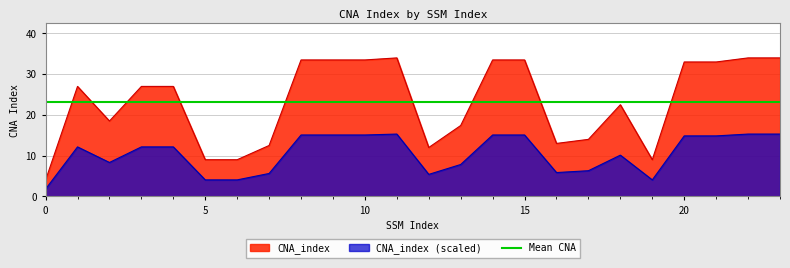

The cna_index series shows 6 at ssm_index. True or false?

False